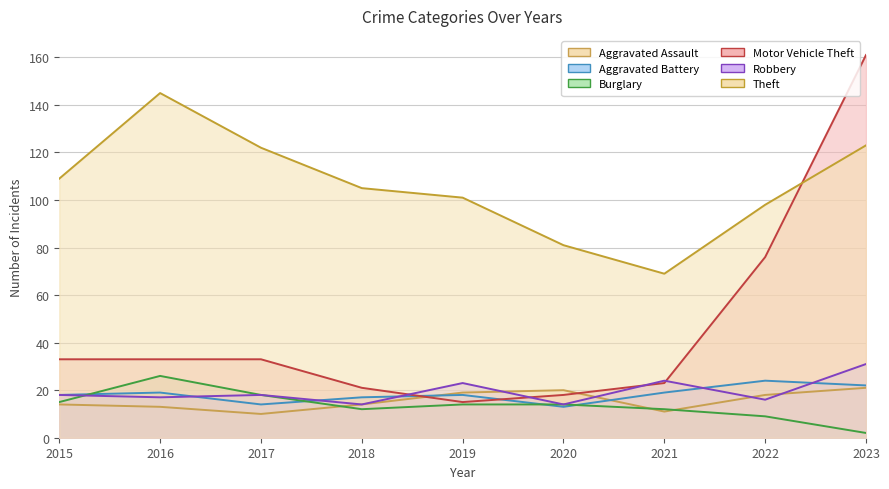

Which category has the lowest value in the Burglary series?

2023